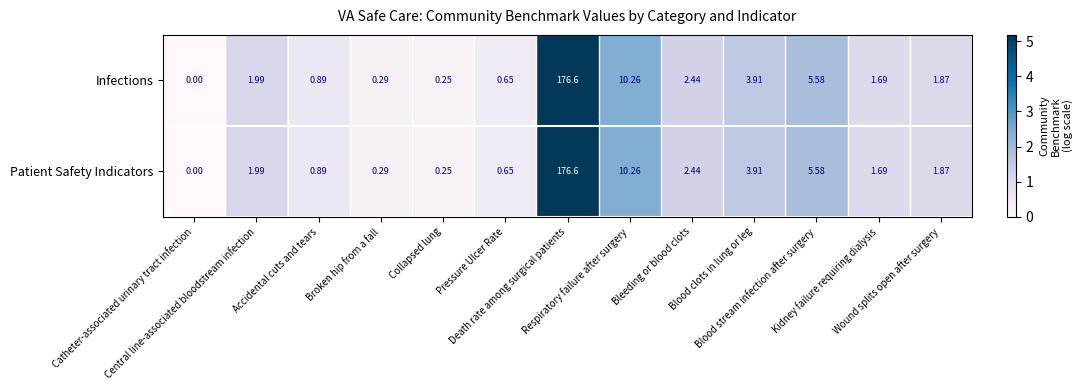

Count the number of data series in this chart.

2